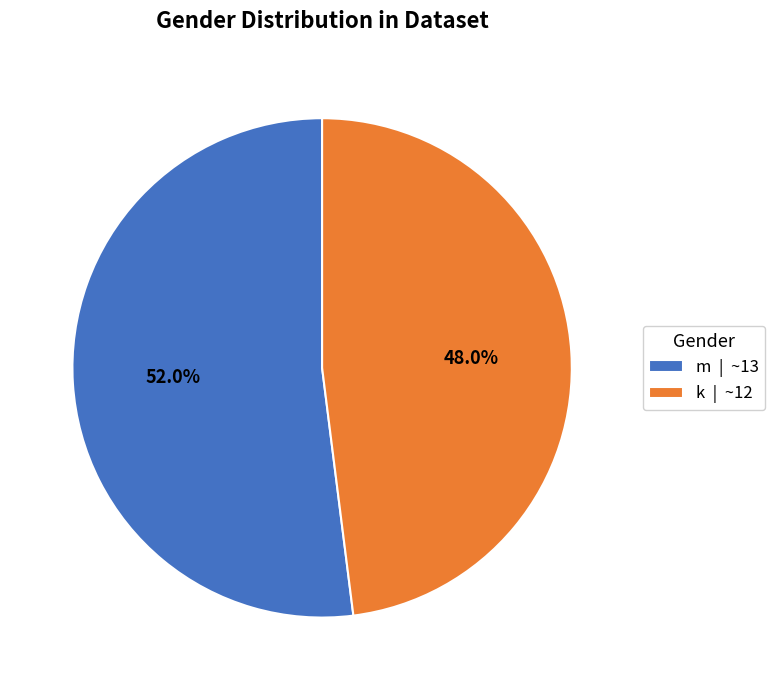

How many segments does this pie chart have?

2